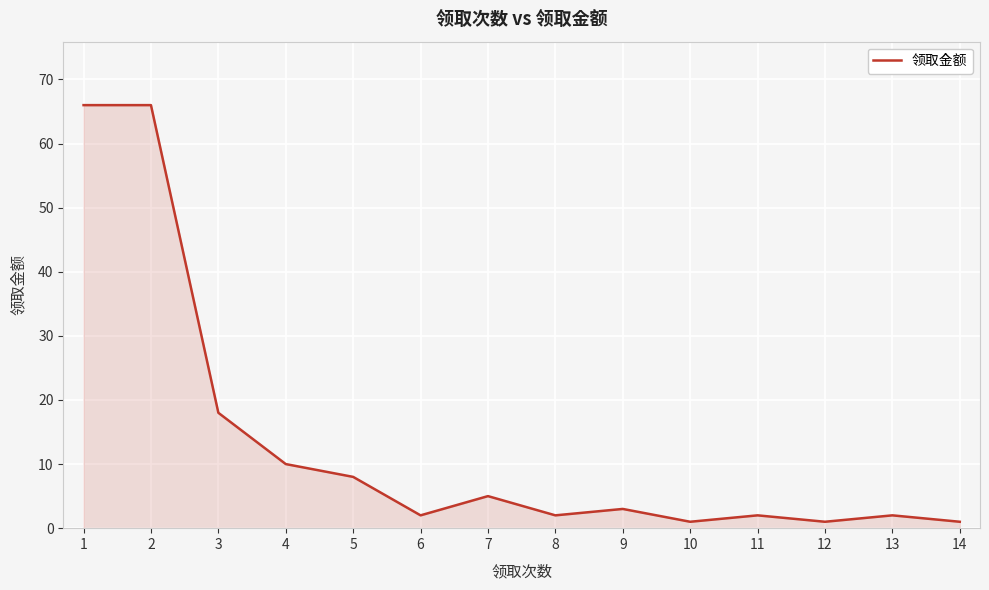

What is the difference between the maximum and second lowest values?

65